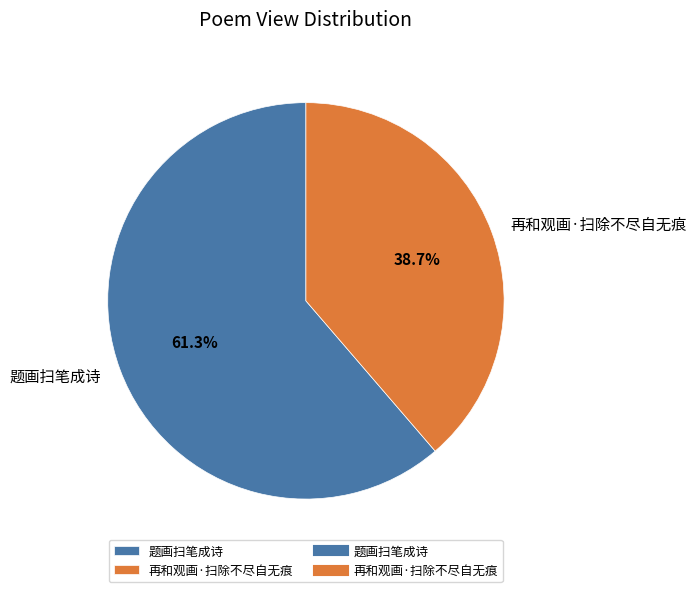

To the nearest percent, what portion does 题画扫笔成诗 represent?

61%